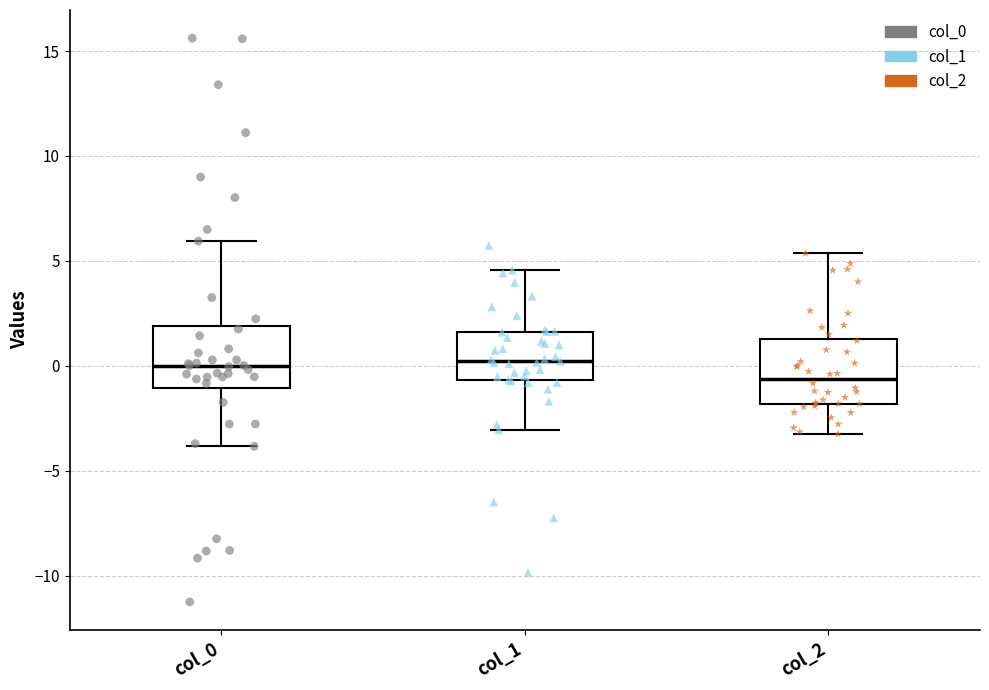

Reading left to right, transcribe this box plot: for each box, give where its median line is, the range the box spans, and where its two whiskers end, as read against the y-axis. The values are not printed on the chart, so give them approximately, as read against the axis.

col_0: median 0.0, box -1.0 to 2.0, whiskers -4.0 to 6.0
col_1: median 0.0, box -0.5 to 1.5, whiskers -3.0 to 4.5
col_2: median -0.5, box -2.0 to 1.5, whiskers -3.0 to 5.5